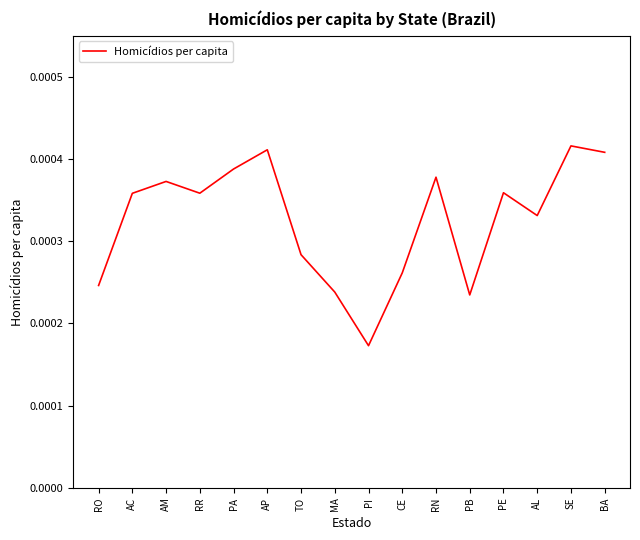

Which category has the lowest value across all series?

PI